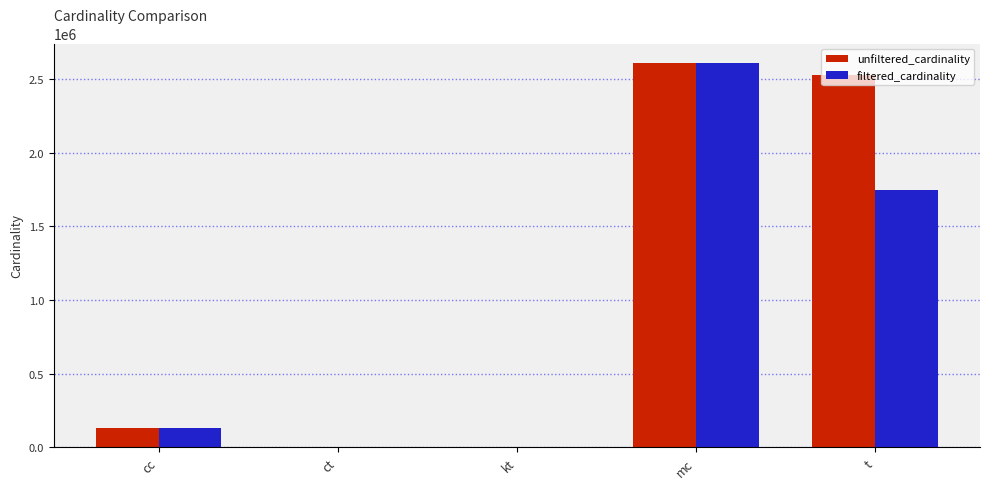

Which series changed the most between cc and t?

unfiltered_cardinality